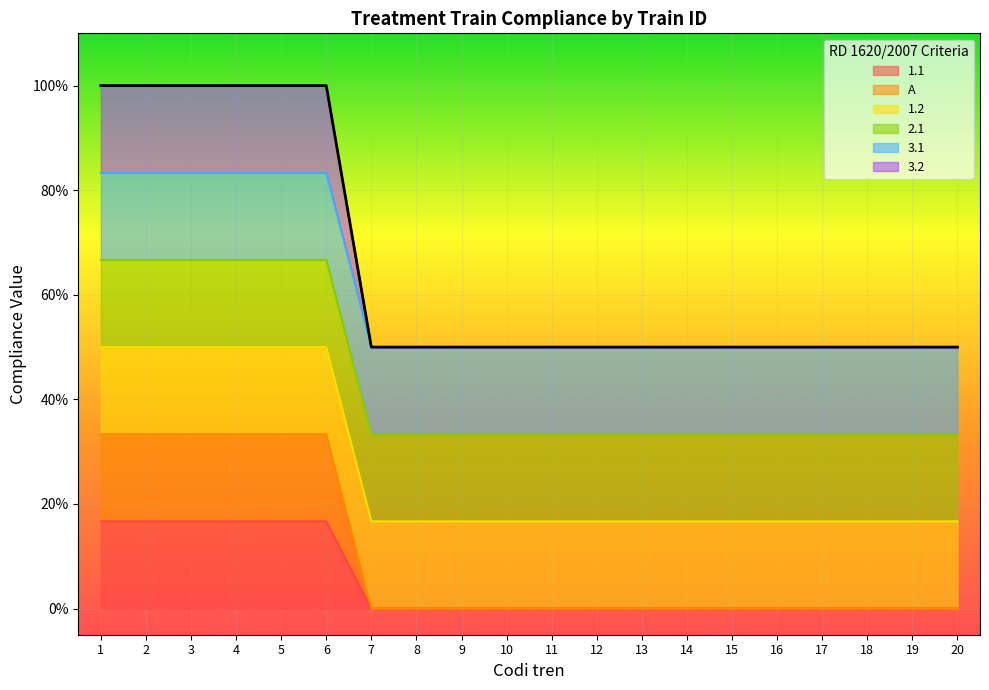

How many 1.1 values are between 0 and 1?

20